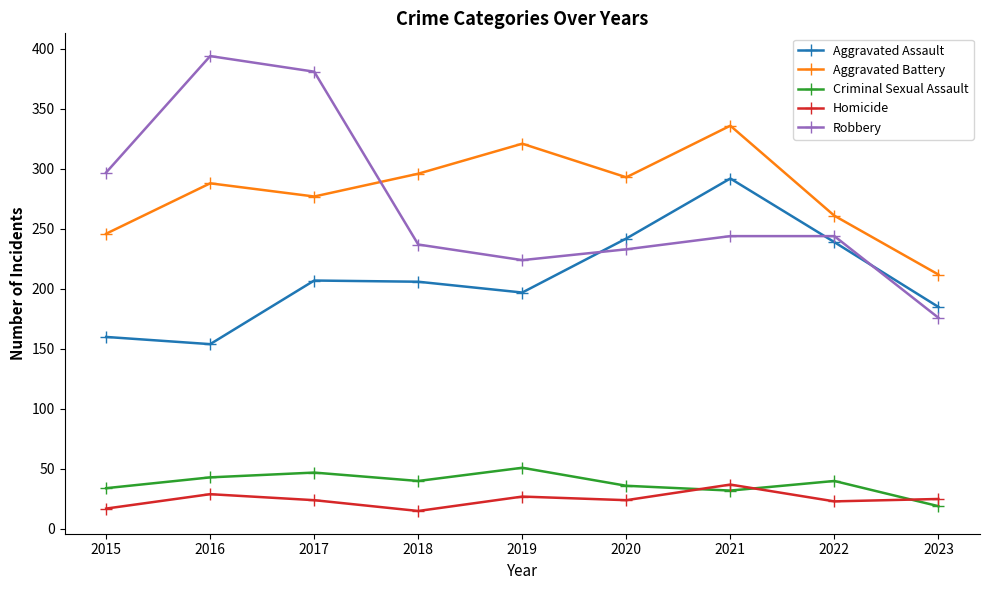

How many interior local peaks does the Criminal Sexual Assault series have?

3